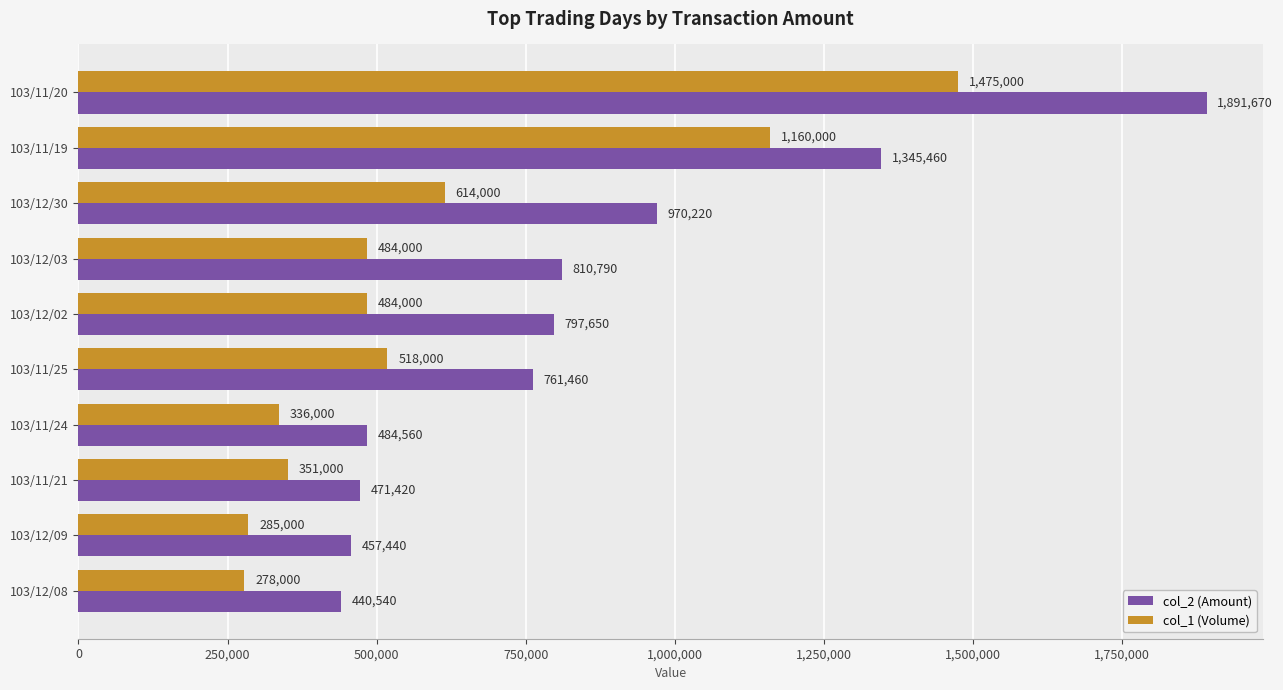

What is the approximate value of col_2 (Amount) at 103/11/19, to the nearest 10?

1345460